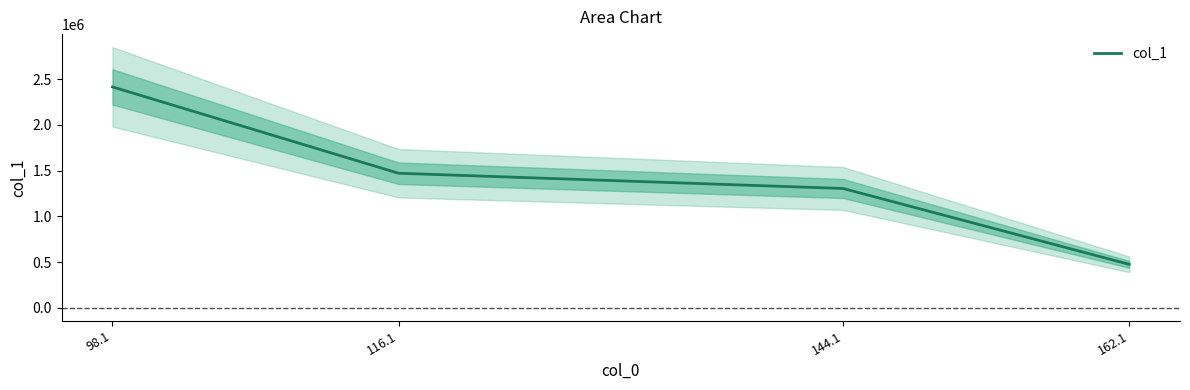

What is the minimum value shown in the chart?

474727.0